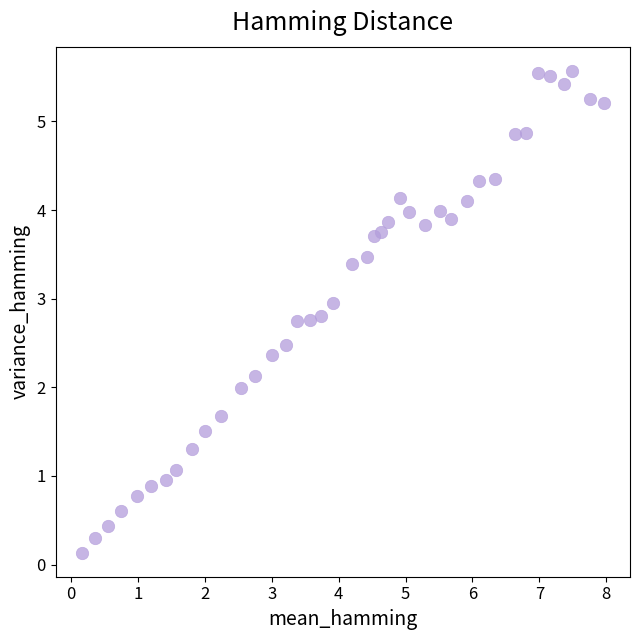

What is the range of Y values (max minus min)?

5.4